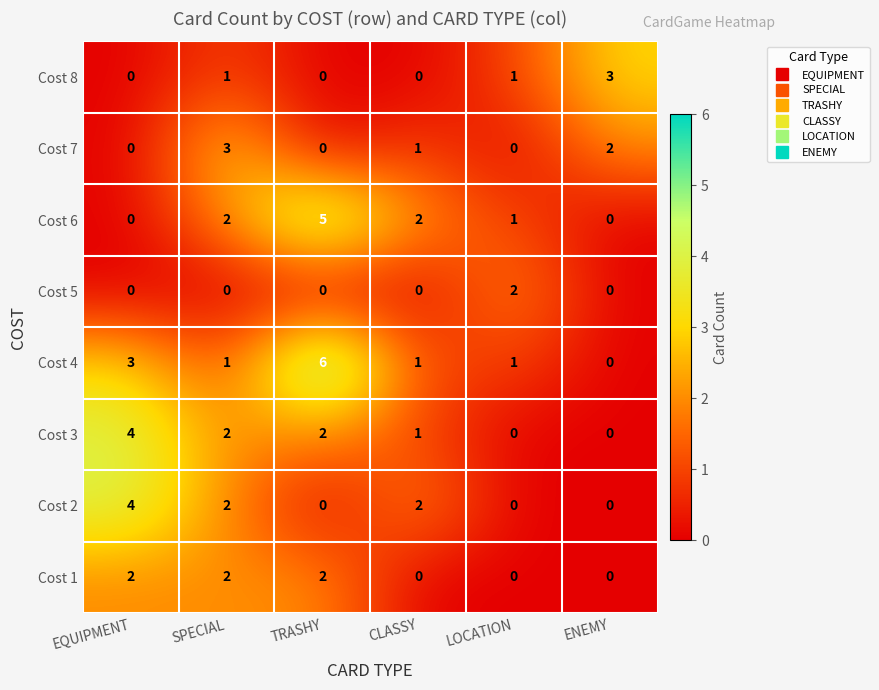

What is the sum of the Cost 4 values at TRASHY and LOCATION?

7